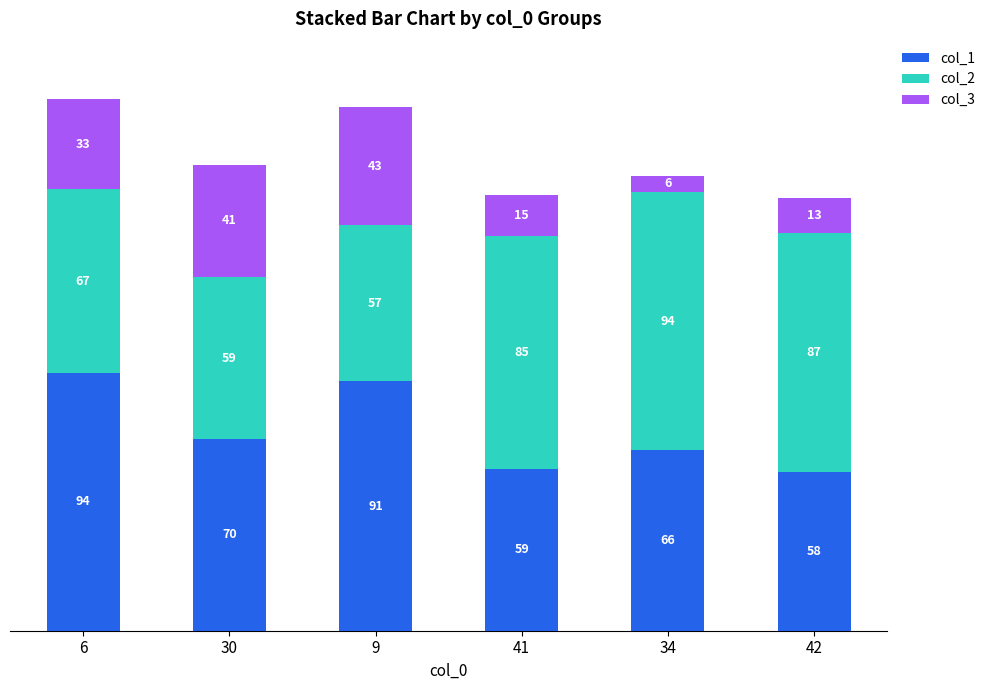

What is the average value of the col_1 series?

73